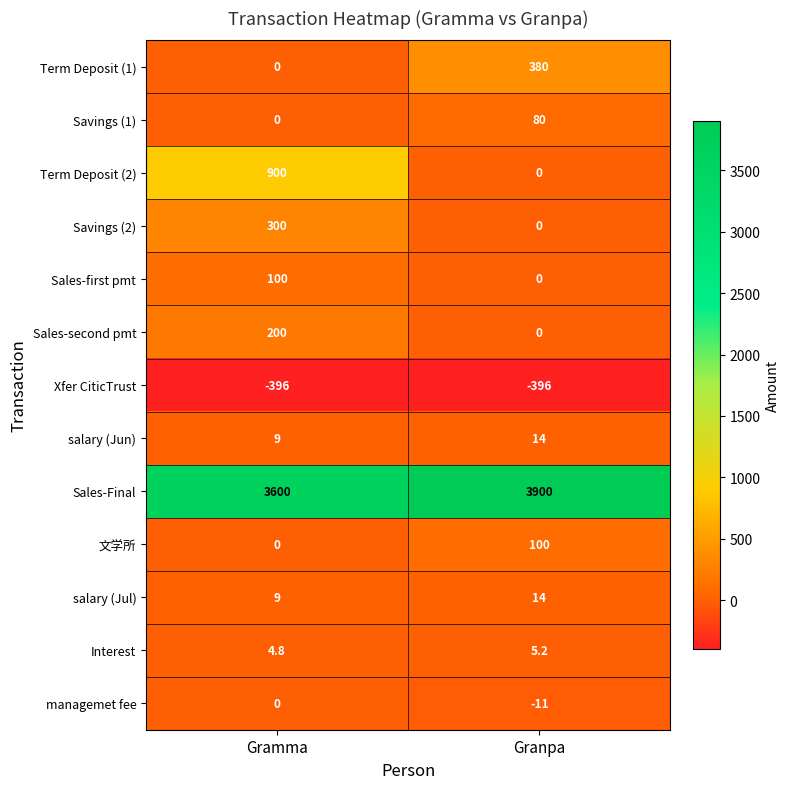

What is the sum of all managemet fee values?

-11.0